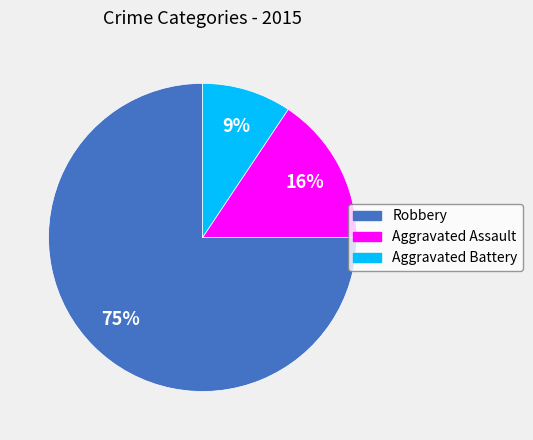

To the nearest percent, what is the combined percentage of Robbery and Aggravated Battery?

84%